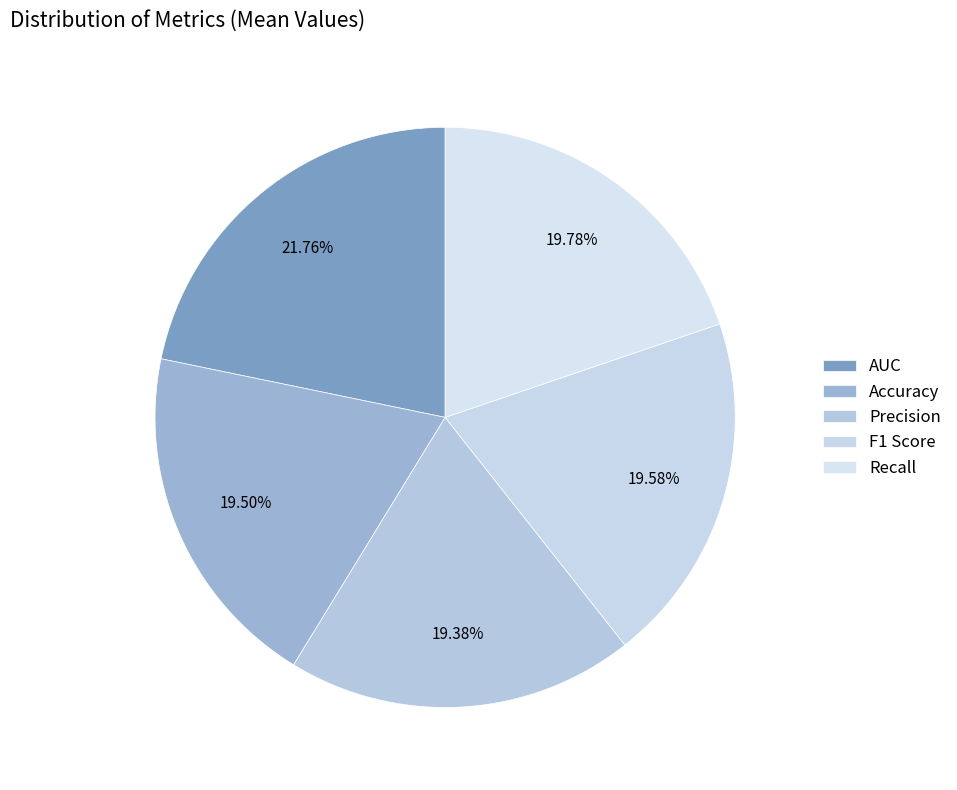

To the nearest percent, what percentage of the pie is F1 Score?

20%